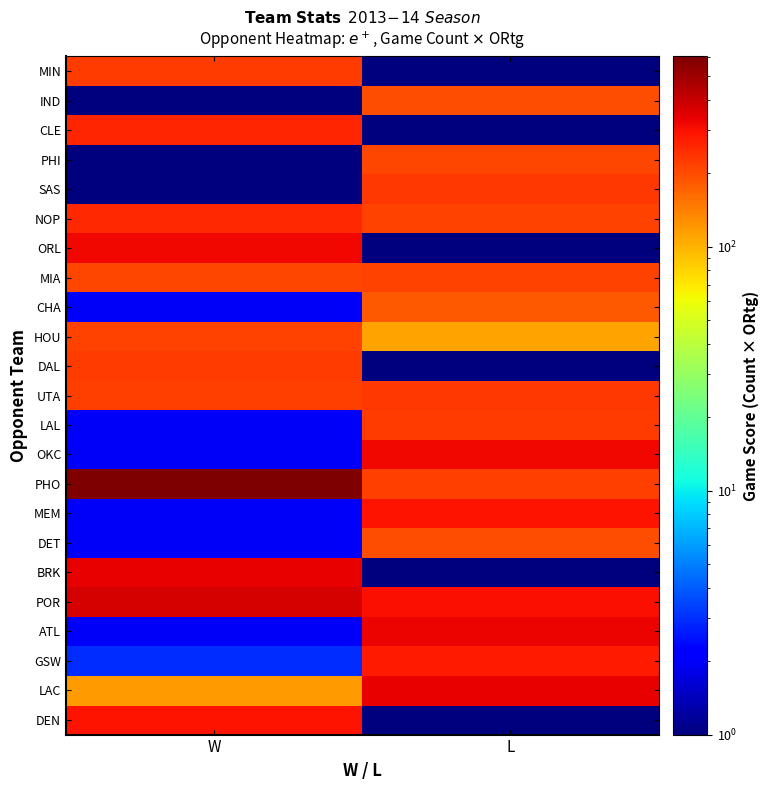

At how many categories does at least one series exceed 154?

2